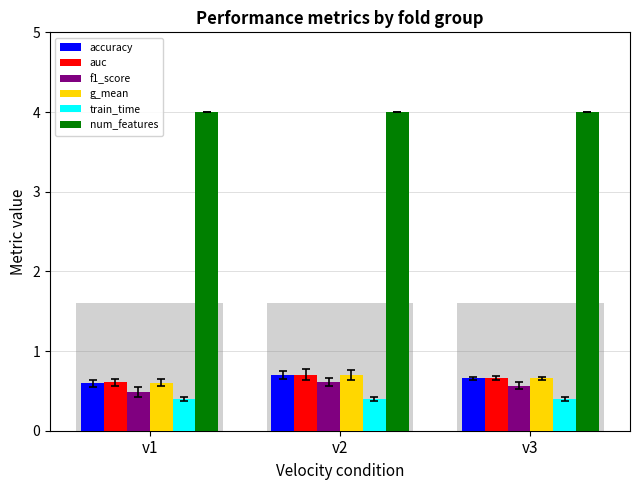

The value of f1_score at v2 is 0.3. True or false?

False